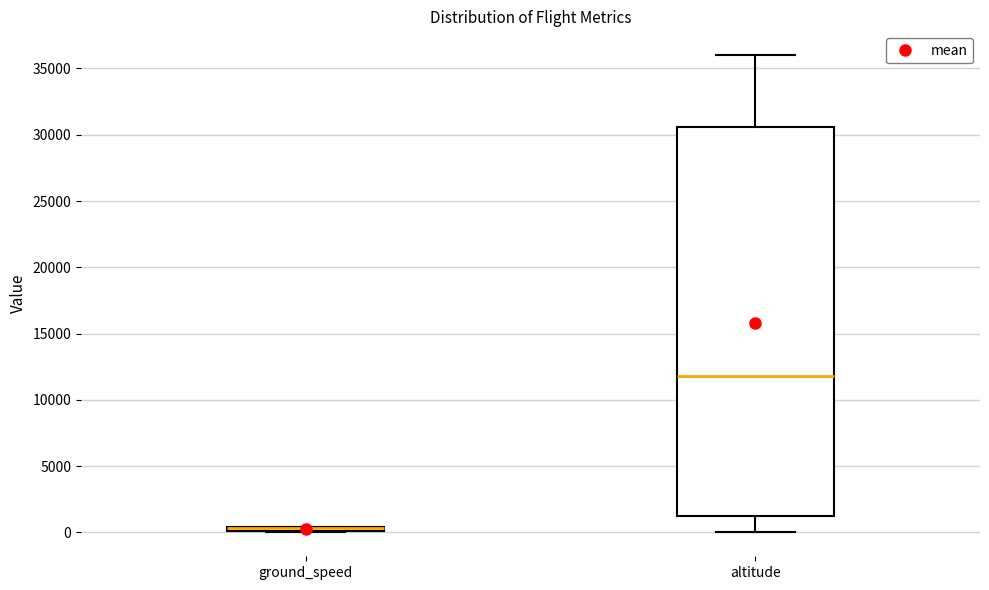

Which box is the tallest, from its lower edge to its upper edge?

altitude